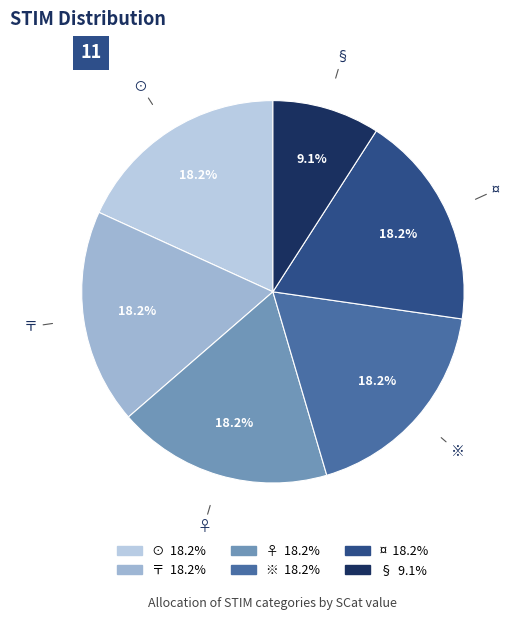

True or false: ♀ accounts for 24% of the total.

False